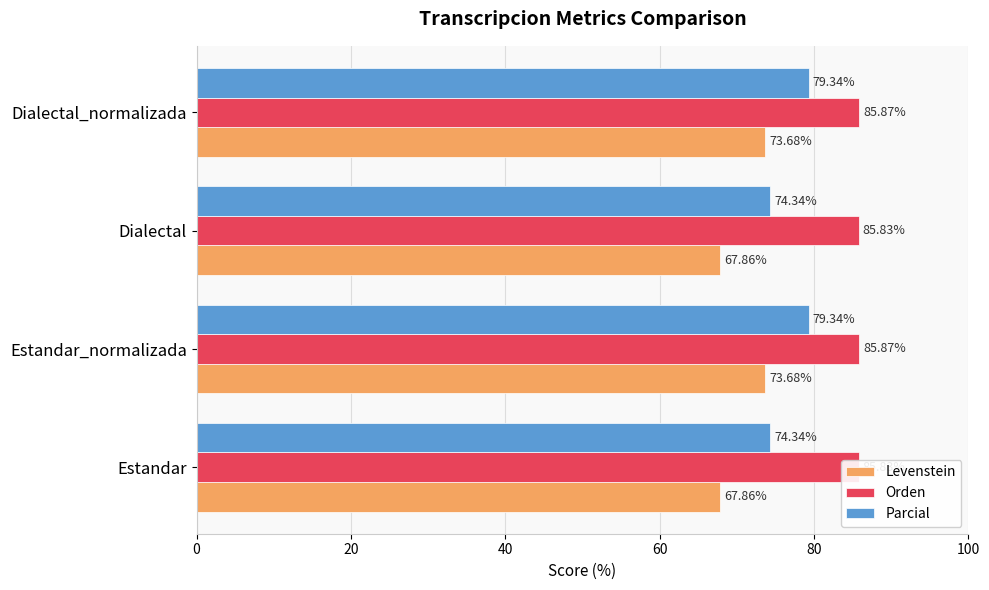

Rank the series by their average value, from lowest to highest.

Levenstein, Parcial, Orden